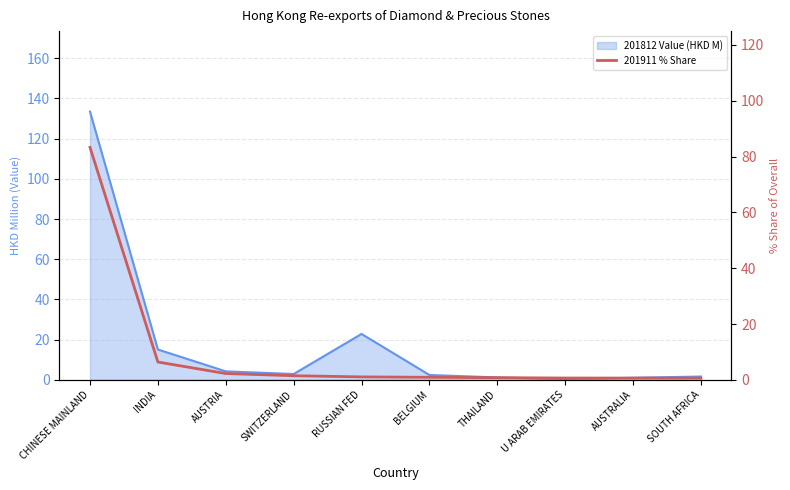

Which has a higher value, AUSTRIA or SOUTH AFRICA?

AUSTRIA